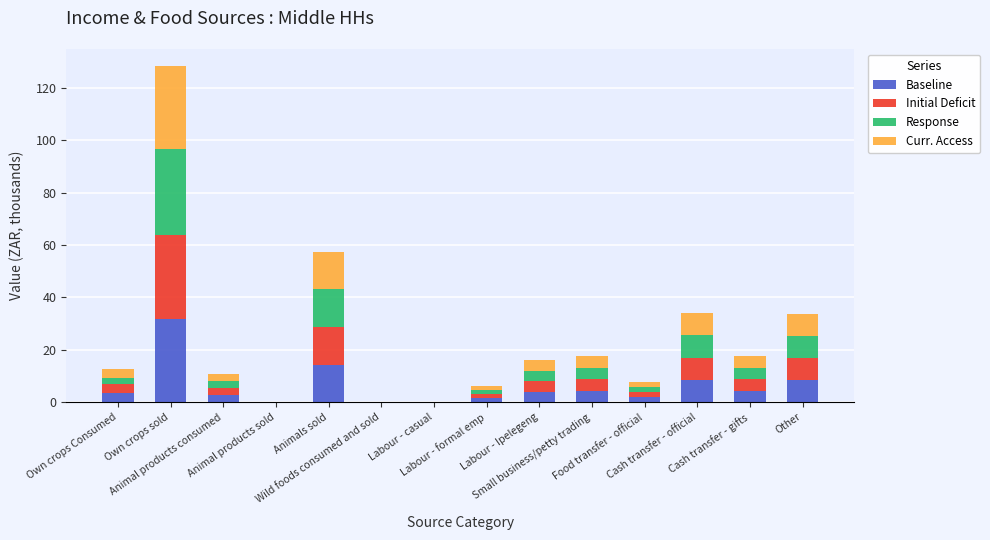

Does the chart contain stacked bars?

Yes